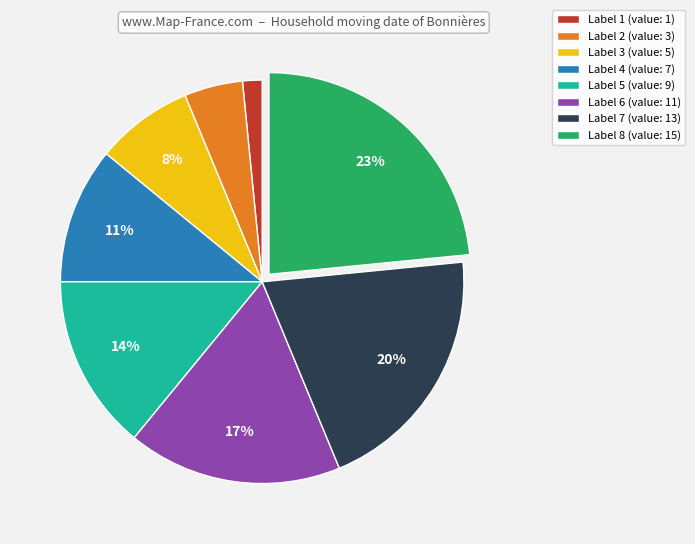

To the nearest percent, what is the average slice percentage?

12%